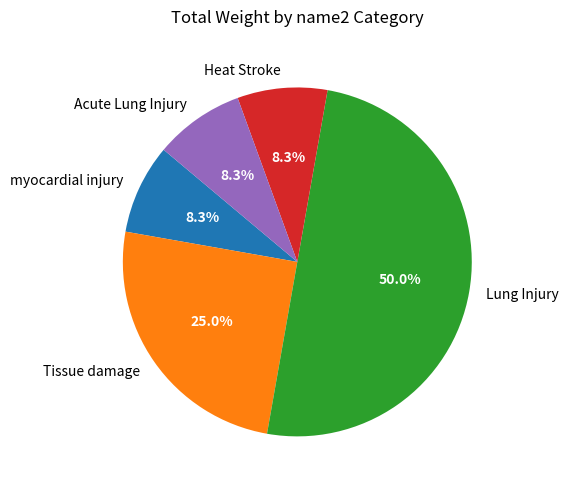

Do Heat Stroke and Tissue damage together represent more than half of the pie?

No